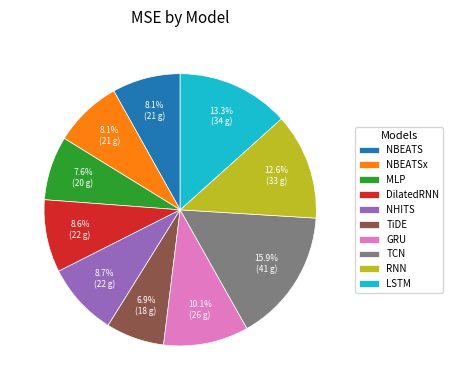

True or false: NBEATS accounts for 8% of the total.

True